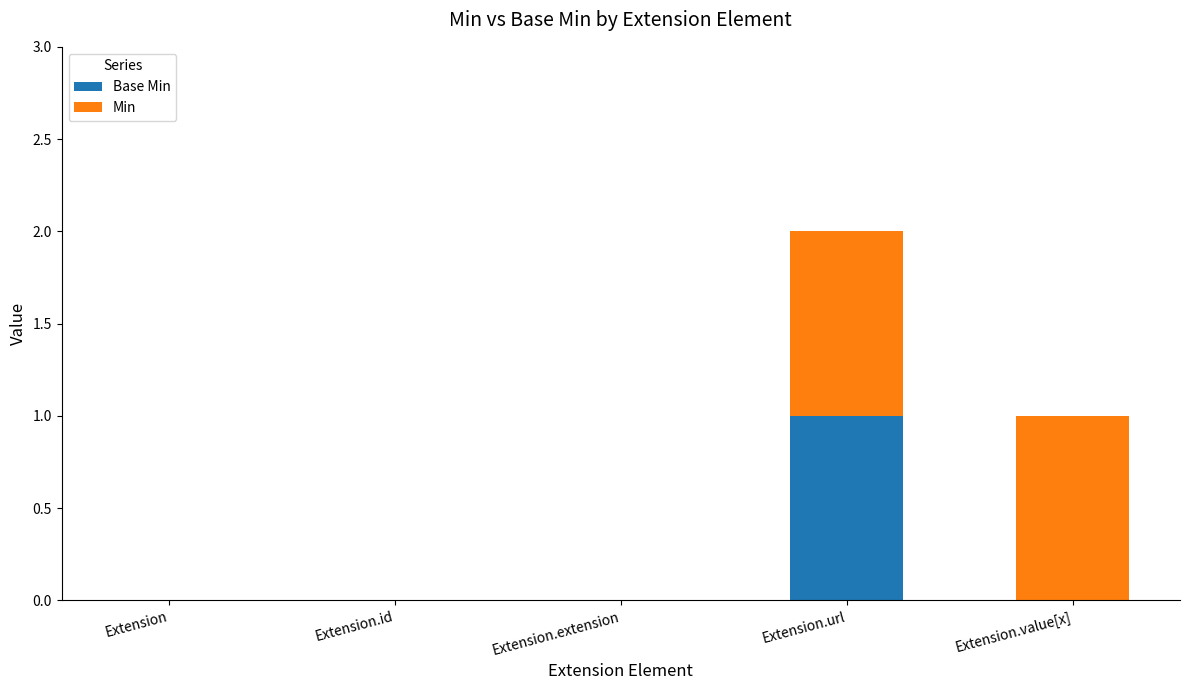

What are all the series names shown in the legend?

Base Min, Min